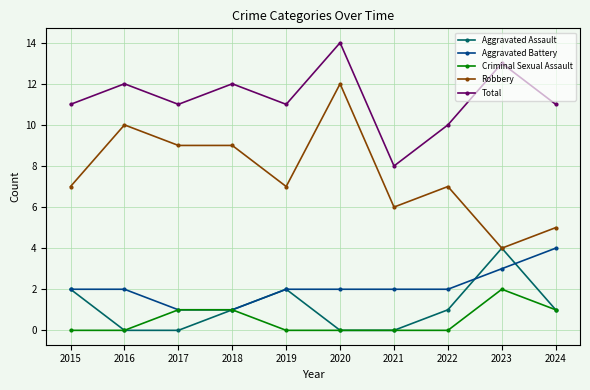

Read the Aggravated Battery value at 2024.

4